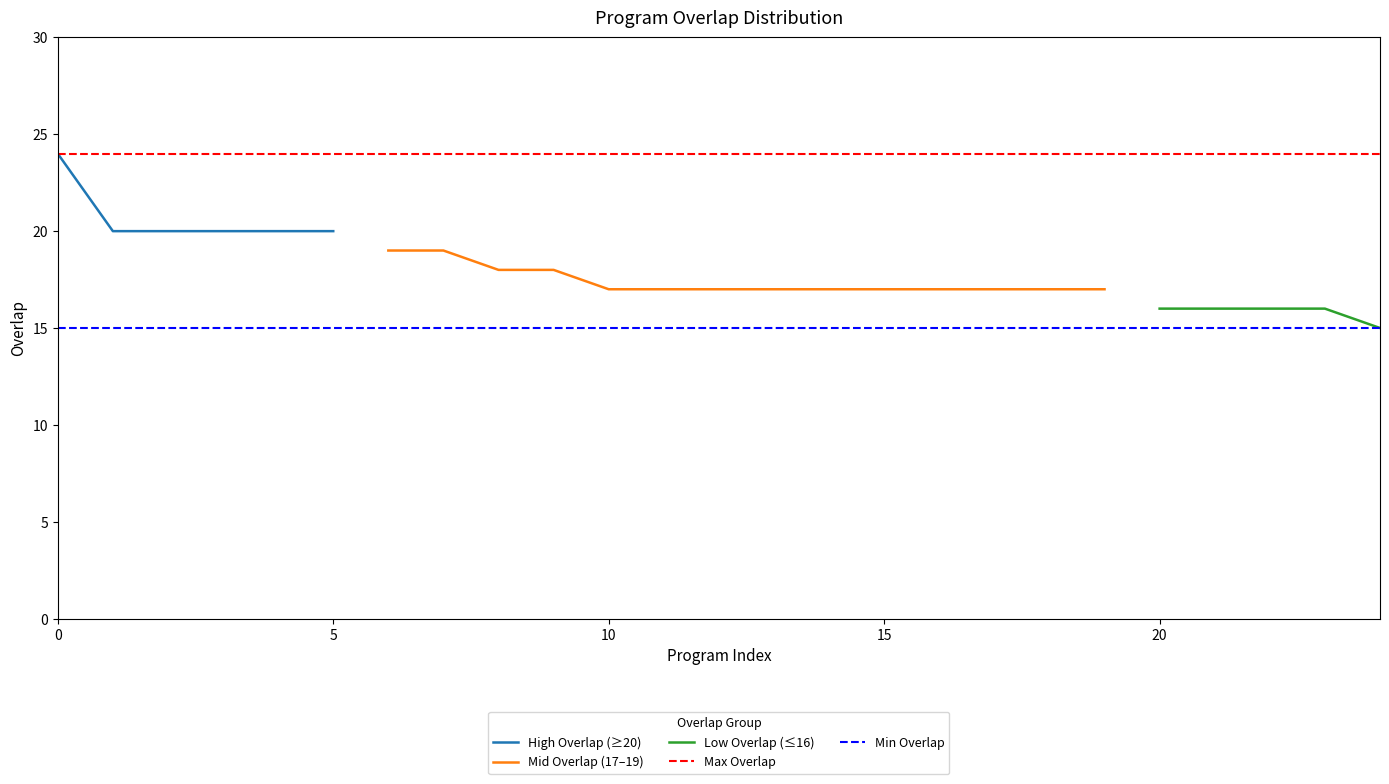

Reading right to left, list all the values displayed in this chart.

1908=15	258384=16	212960=16	184484=16	22335=16	189688=17	179337=17	154377=17	137824=17	98924=17	95311=17	26965=17	25768=17	14820=17	6491=17	329925=18	4302=18	108356=19	57780=19	339573=20	329830=20	249013=20	182767=20	71408=20	144065=24